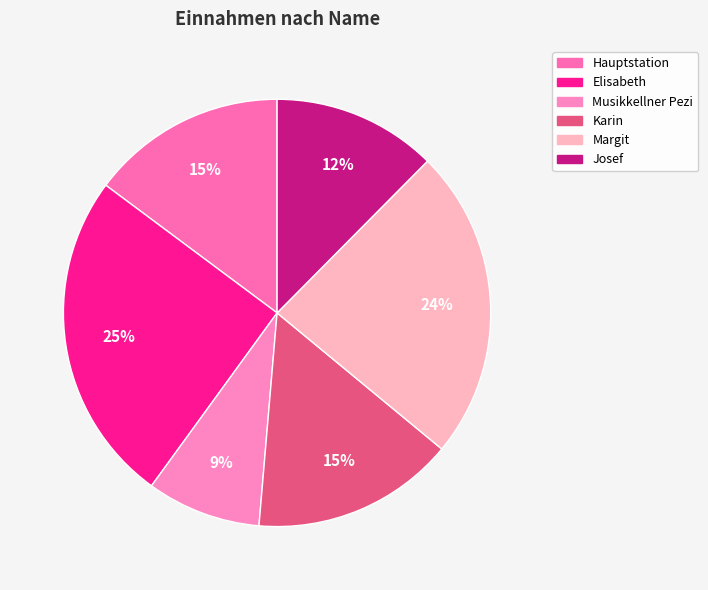

Which category has the biggest portion of the pie?

Elisabeth